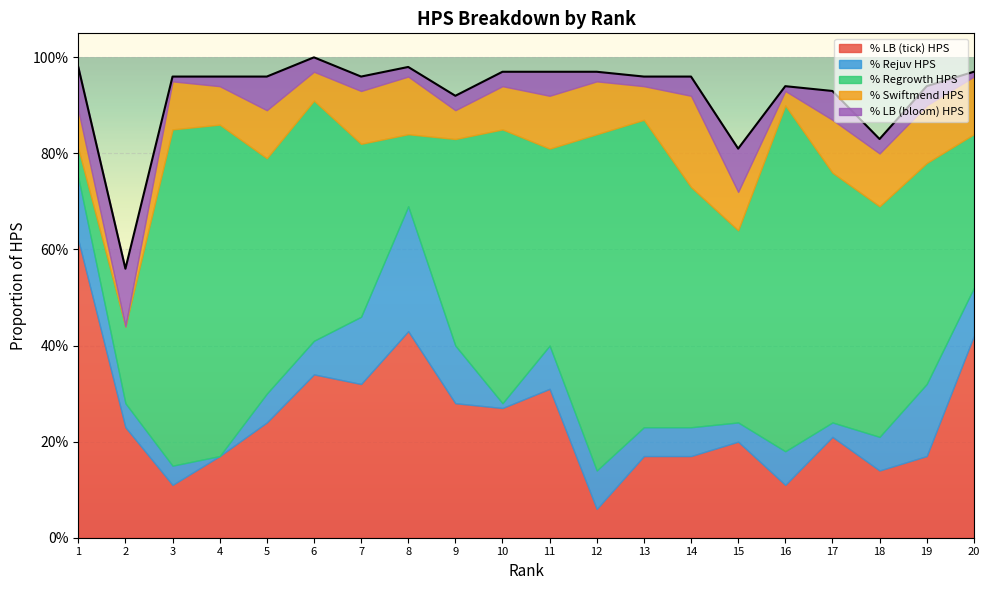

What is the value of the % Regrowth HPS point at the 17th from the left?

0.5